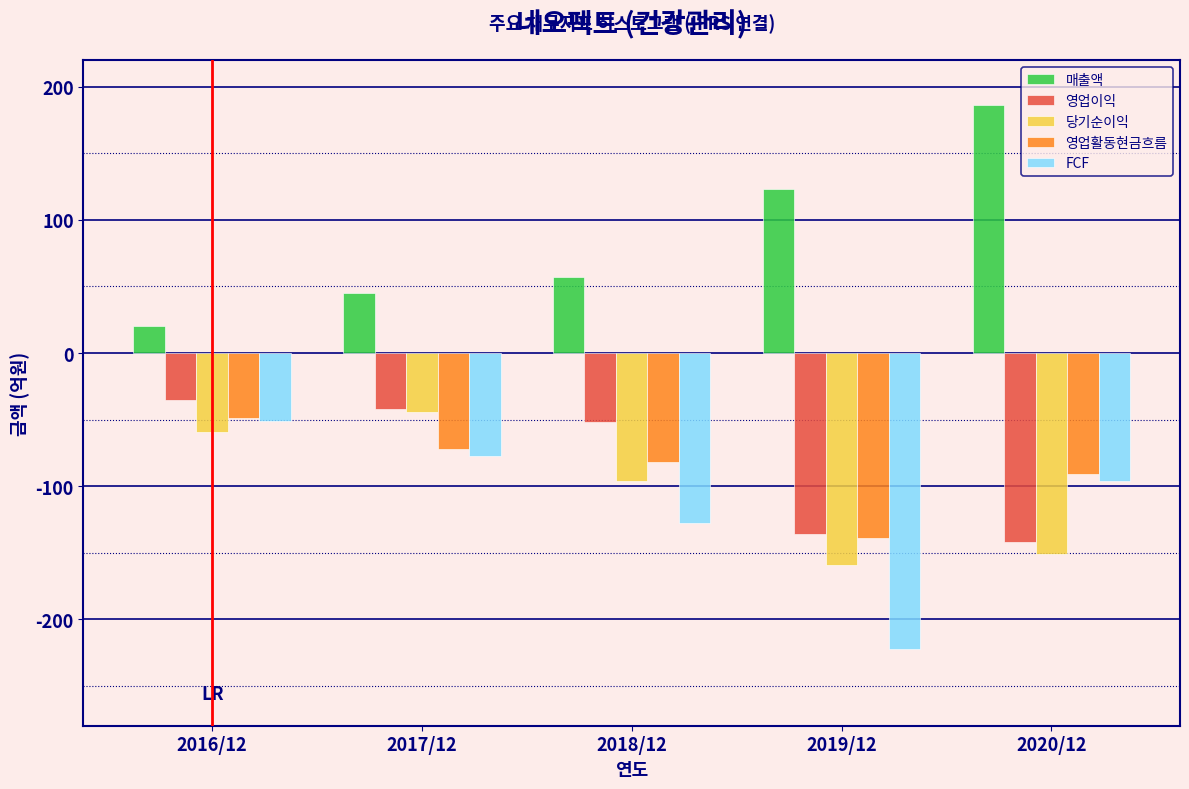

What is the spread (max minus min) of values at 2018/12?

185